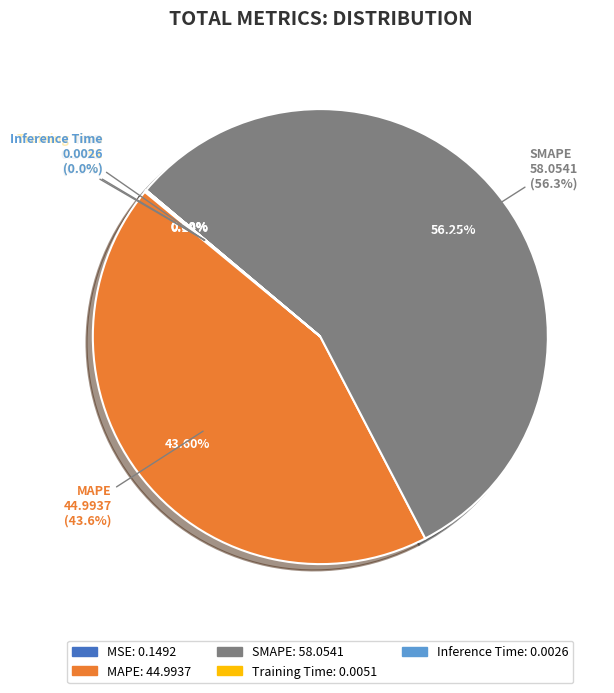

Which category has the smallest portion of the pie?

Inference Time